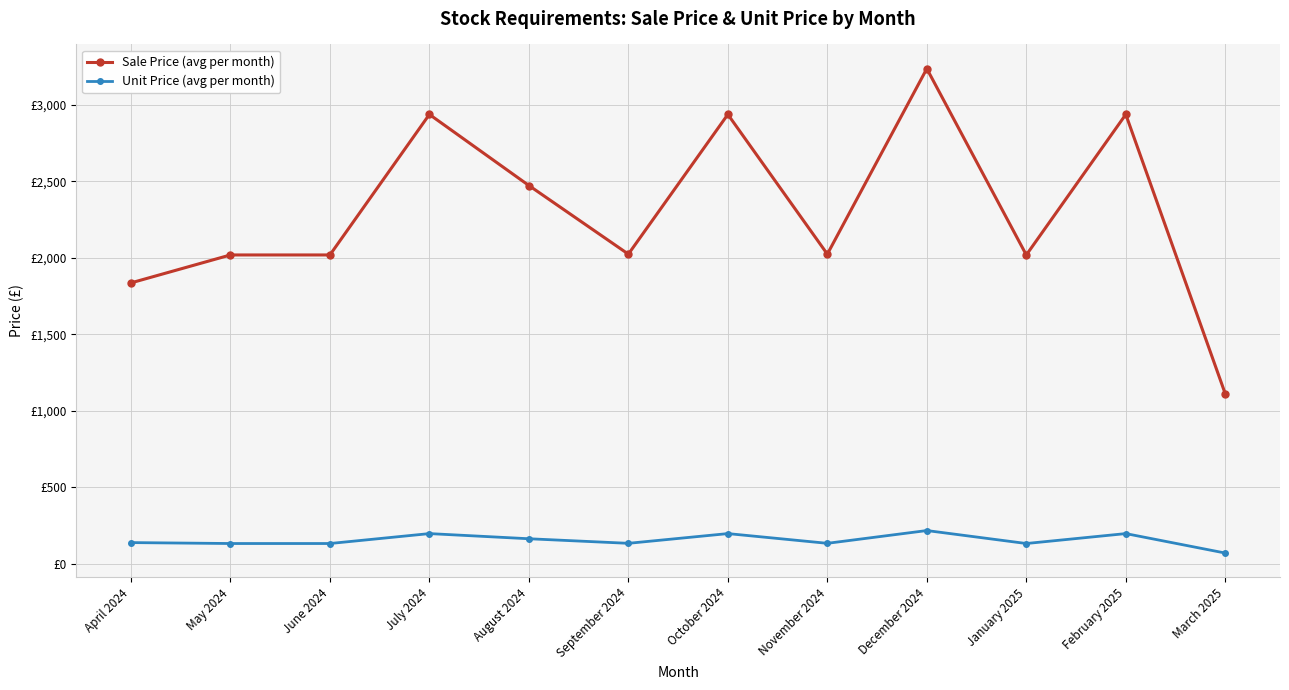

What are all the series names shown in the legend?

Sale Price (avg per month), Unit Price (avg per month)